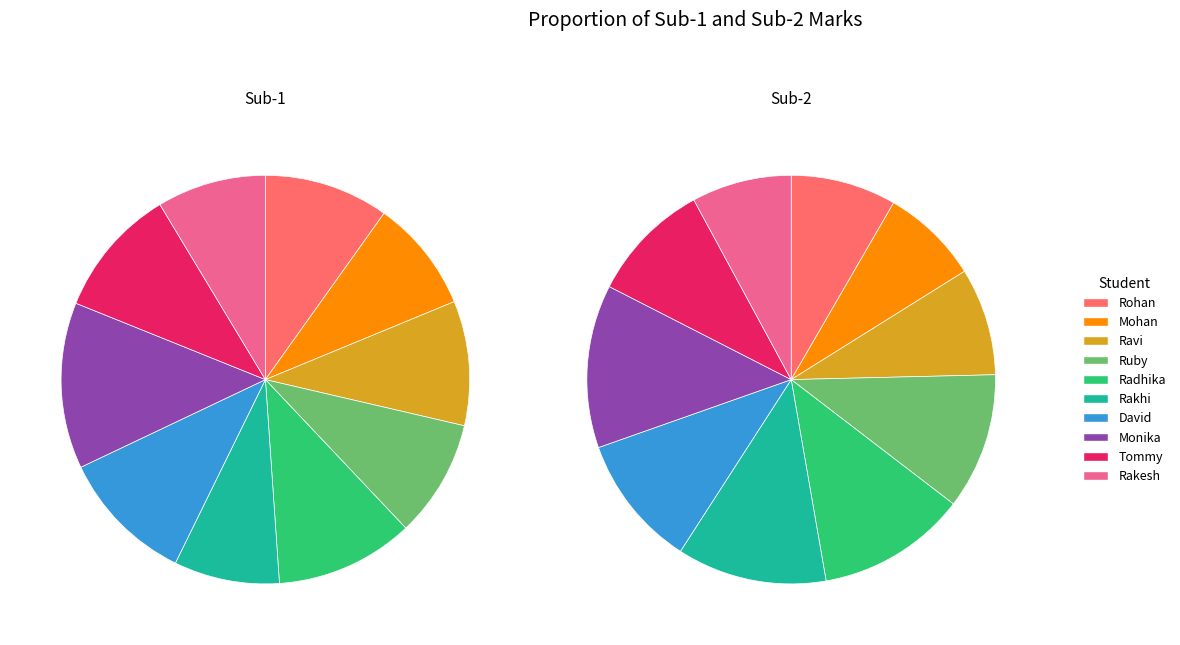

Does any single category account for the majority?

No